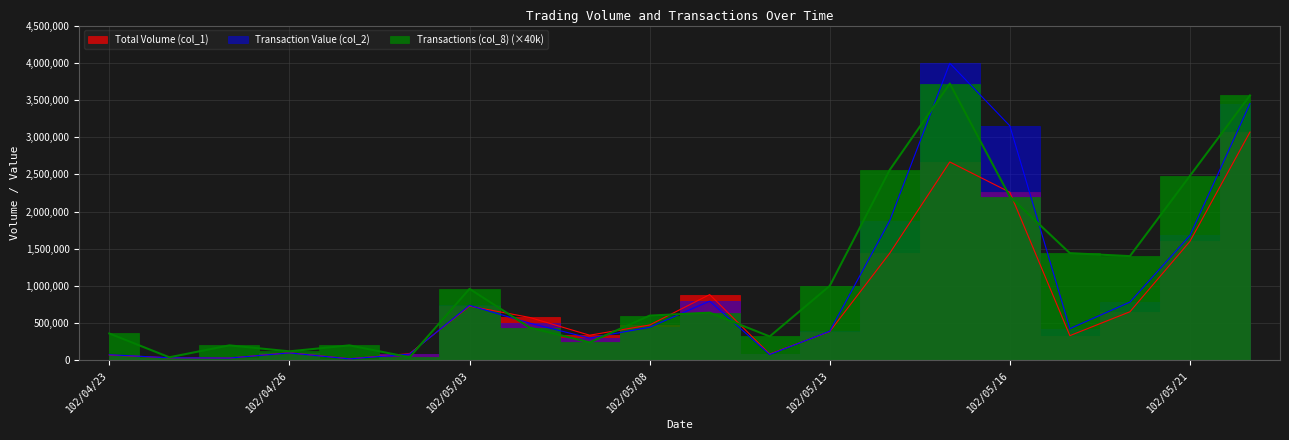

How many lines are shown in the chart?

3